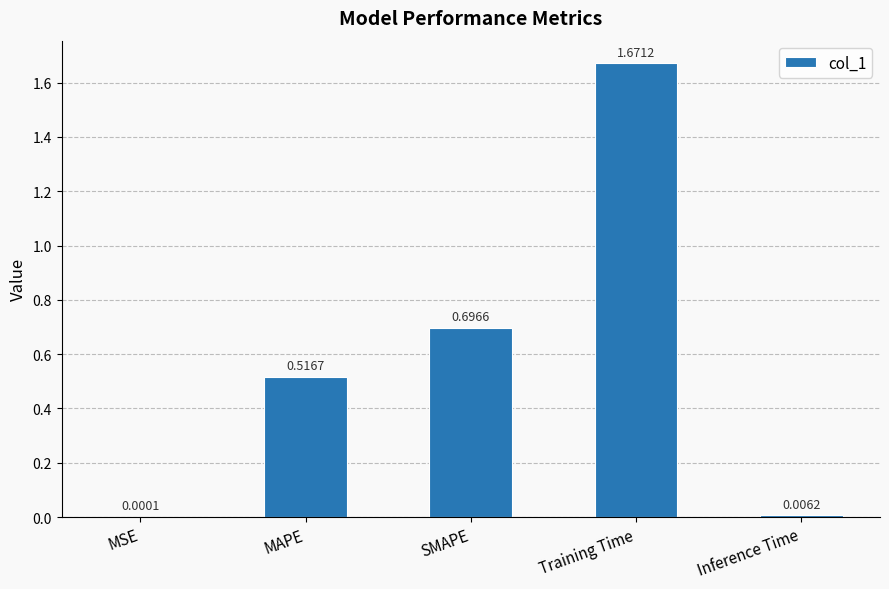

Are the bars grouped side by side (vs. stacked)?

No